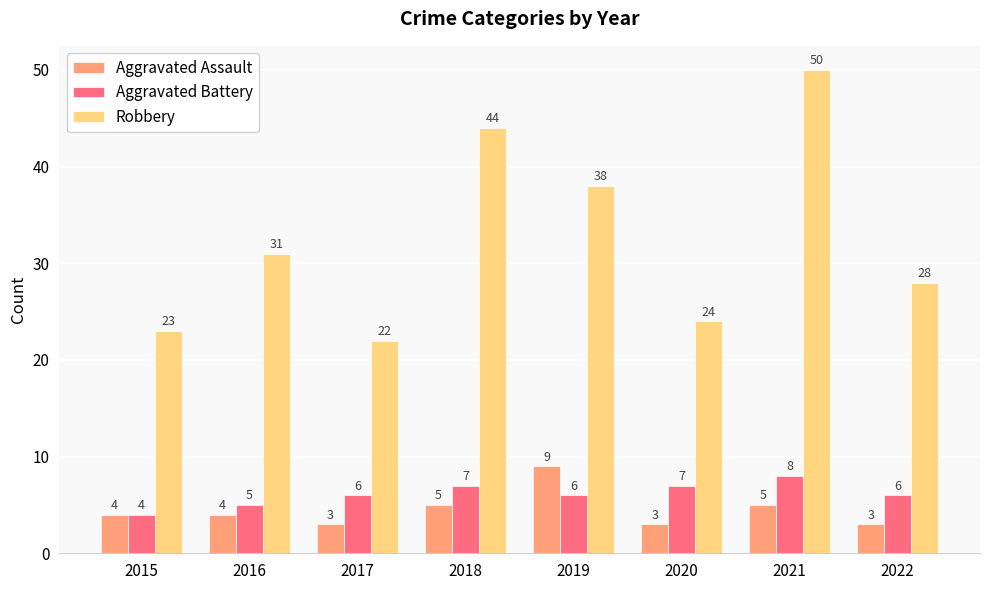

What are all the series names shown in the legend?

Aggravated Assault, Aggravated Battery, Robbery